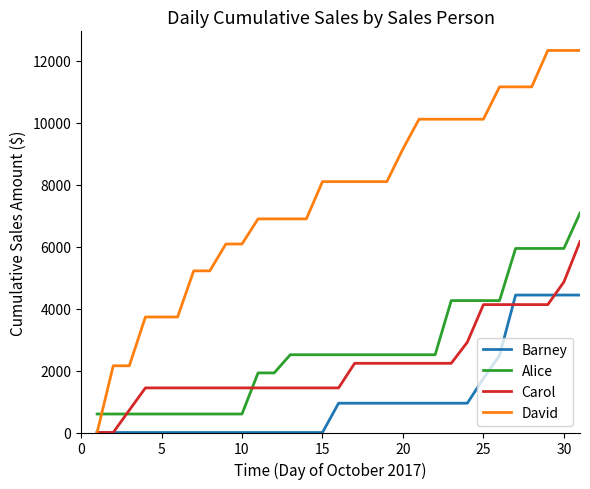

List the series in order of their peak value, highest first.

David, Alice, Carol, Barney